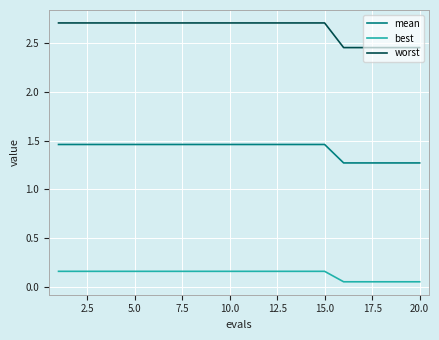

Rank the series by their maximum value, from lowest to highest.

best, mean, worst